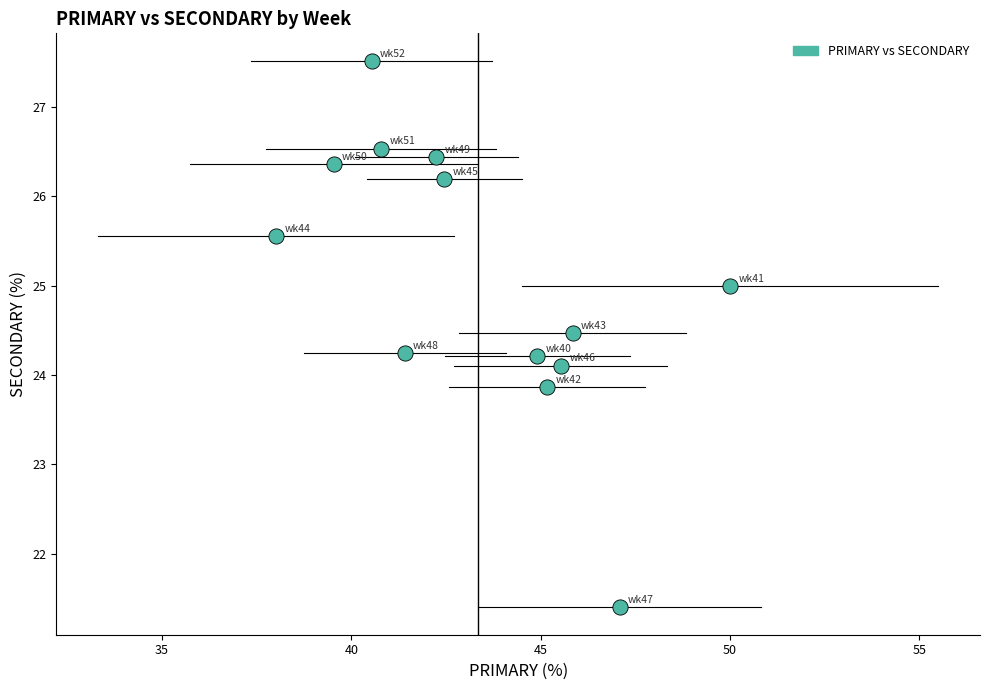

What is the range of X values (max minus min)?

12.0